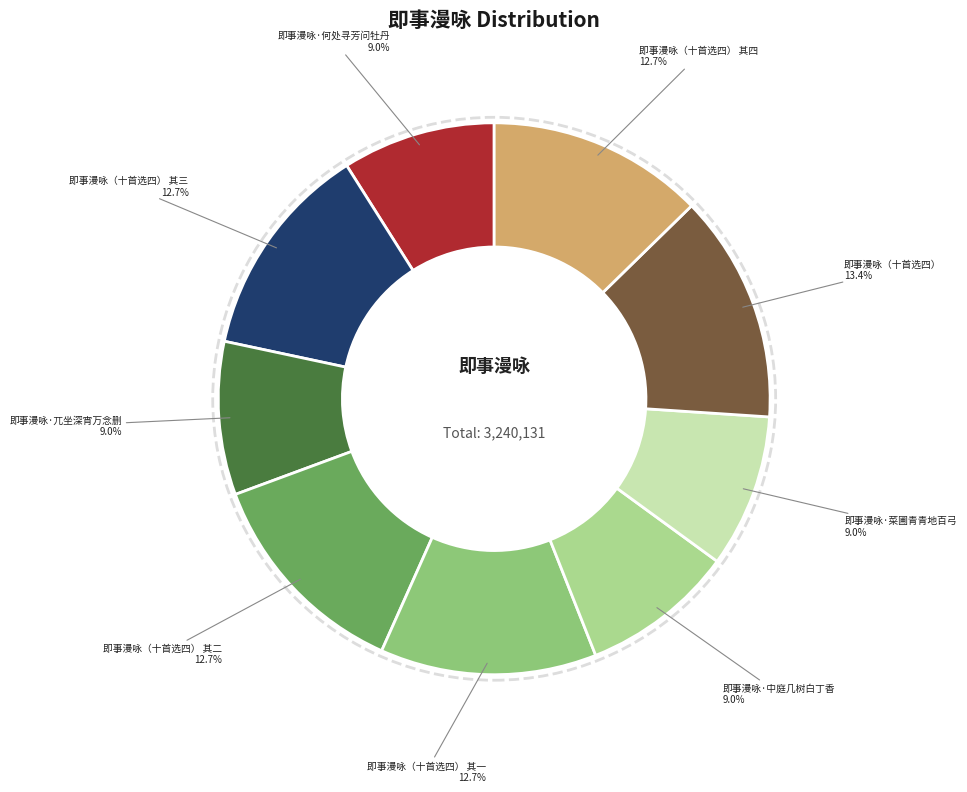

Does any single category account for the majority?

No